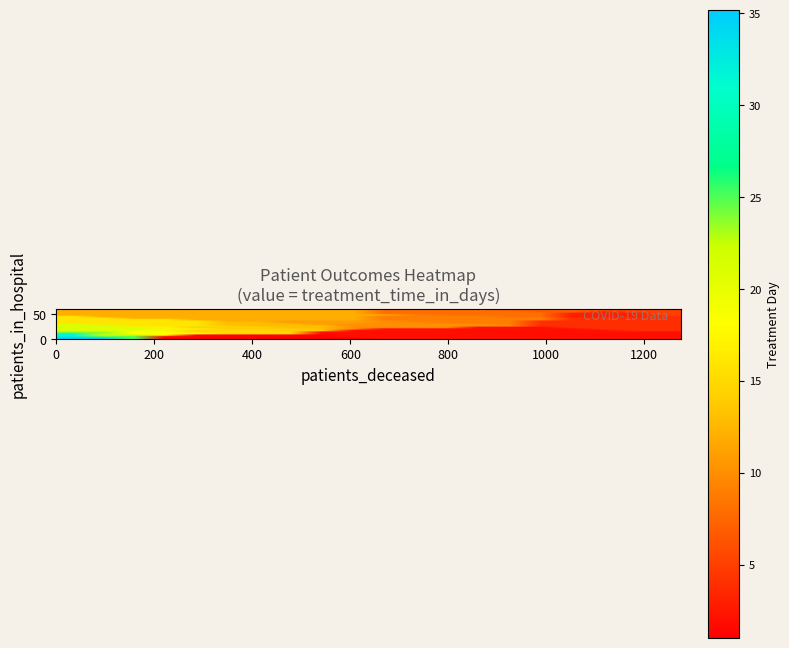

How many categories are shown in the chart?

20